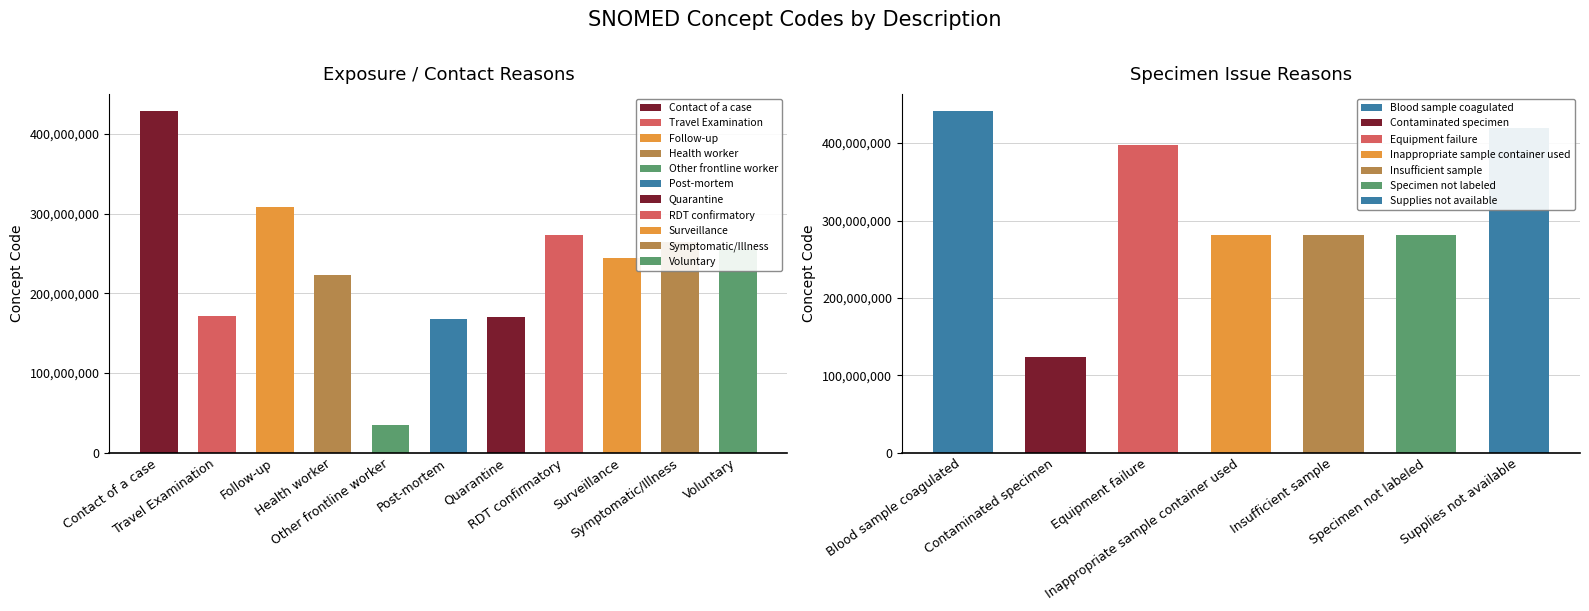

Which has a higher value, Health worker or Supplies not available?

Supplies not available